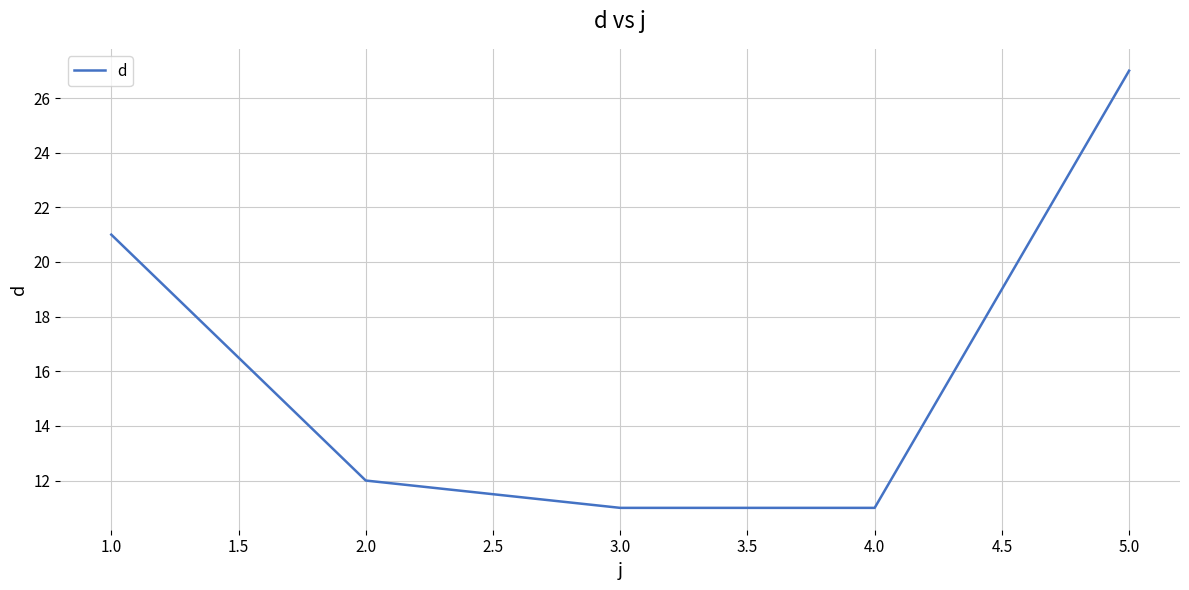

Which has a higher value, 2.0 or 3.0?

2.0